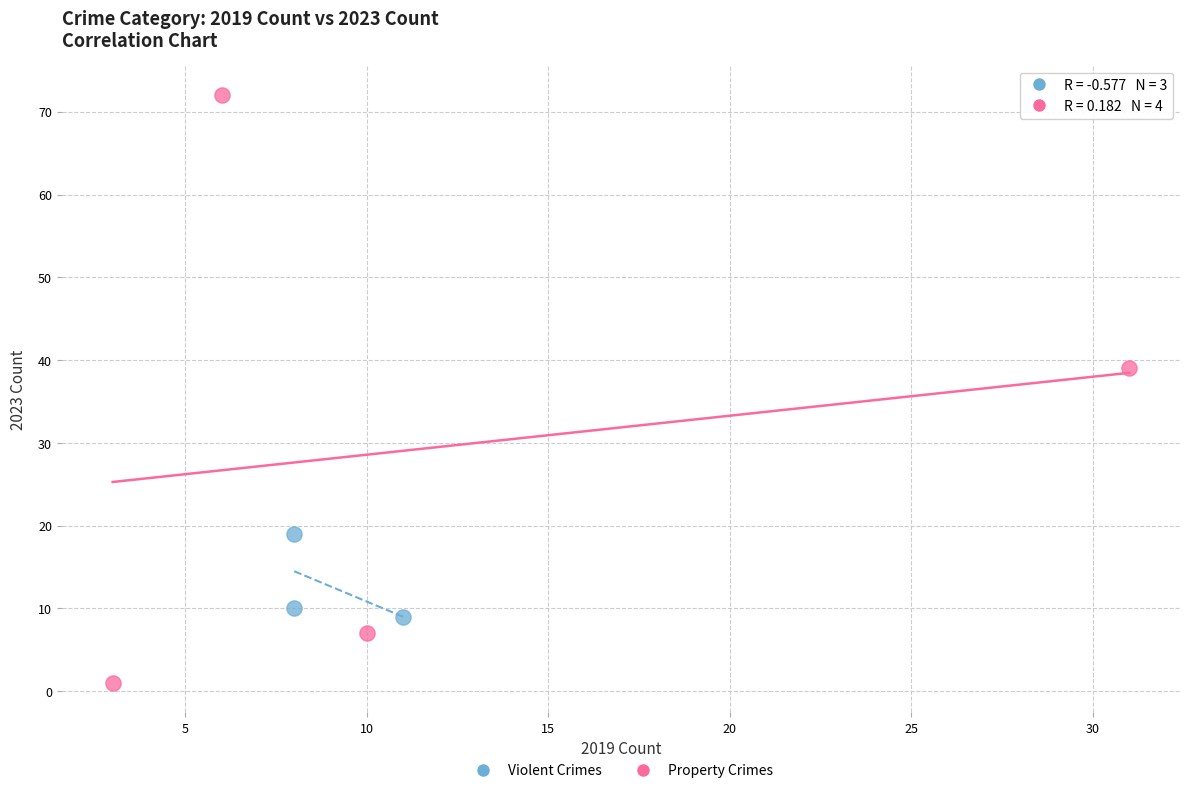

Which series has the largest Y range (max minus min)?

Property Crimes